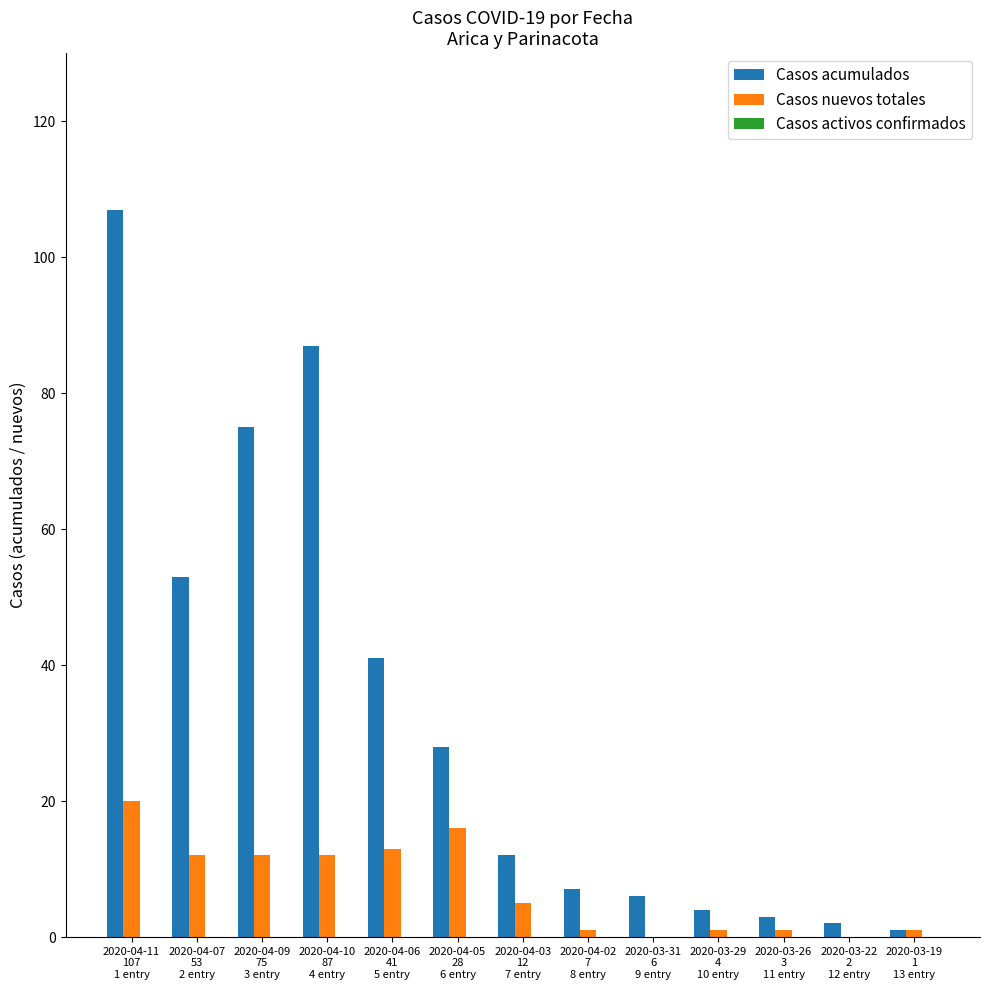

What is the maximum value shown in the chart?

107